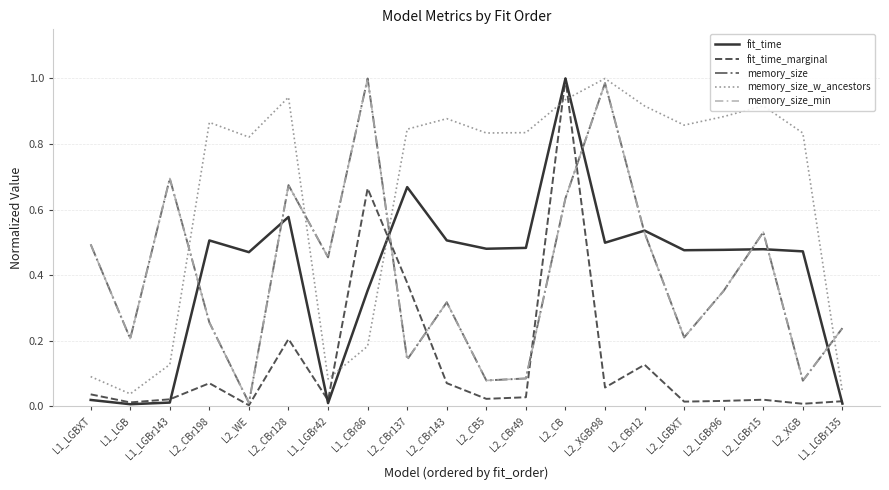

Is this an area chart (filled region under the line)?

No